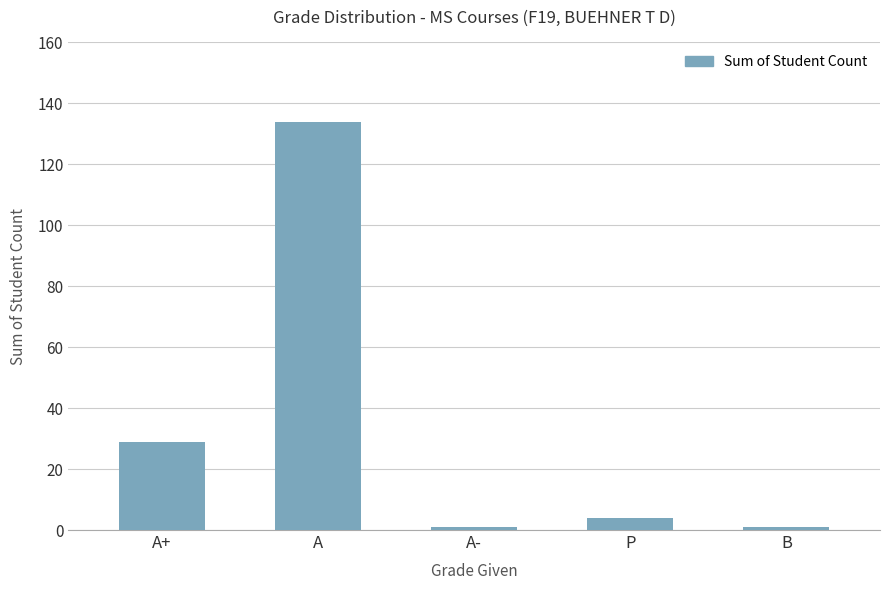

At which label is the value closest to 67?

A+